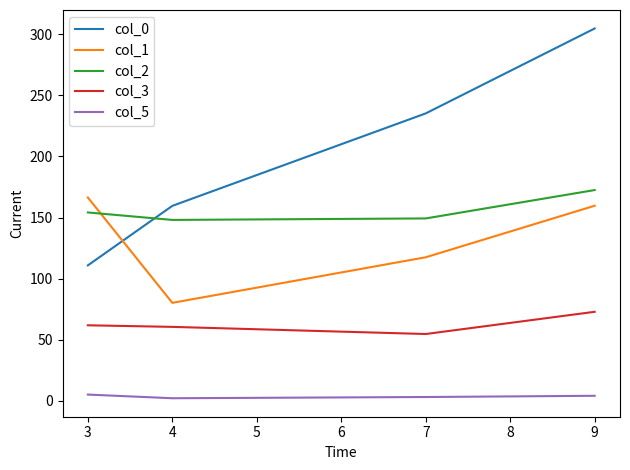

Which series has the widest spread of values?

col_0